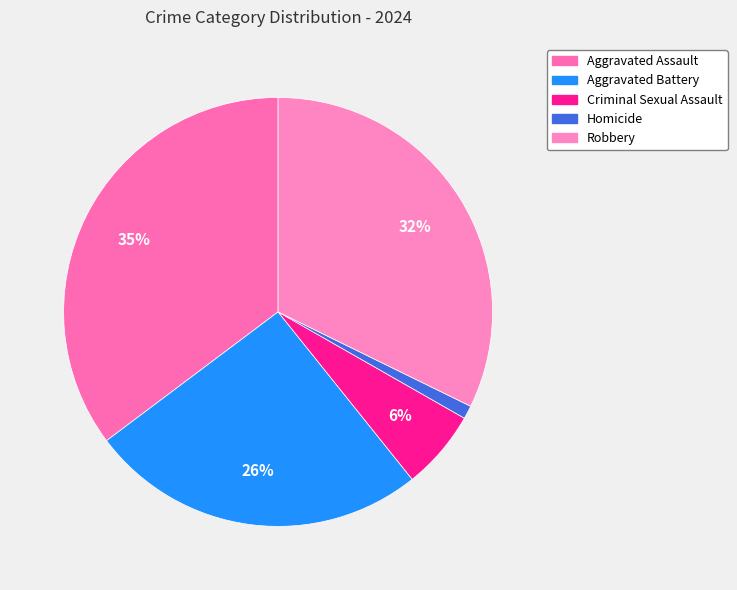

Does Robbery represent more than half of the total?

No